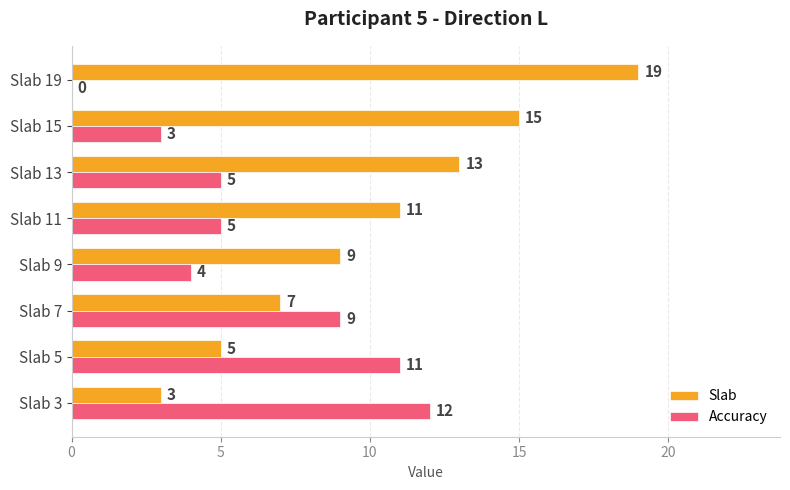

Which series changed the most between Slab 7 and Slab 13?

Slab